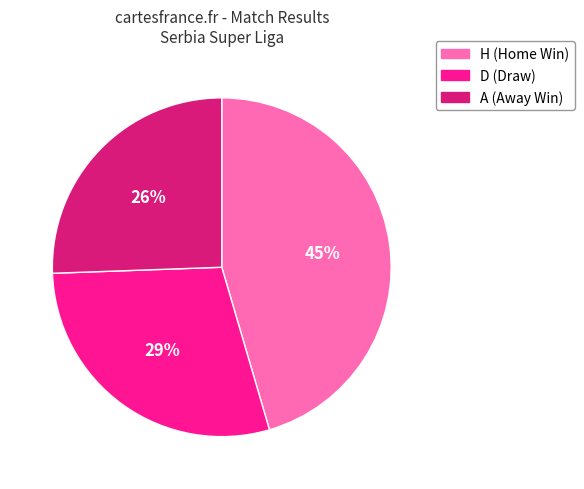

Does H account for over 50% of the chart?

No